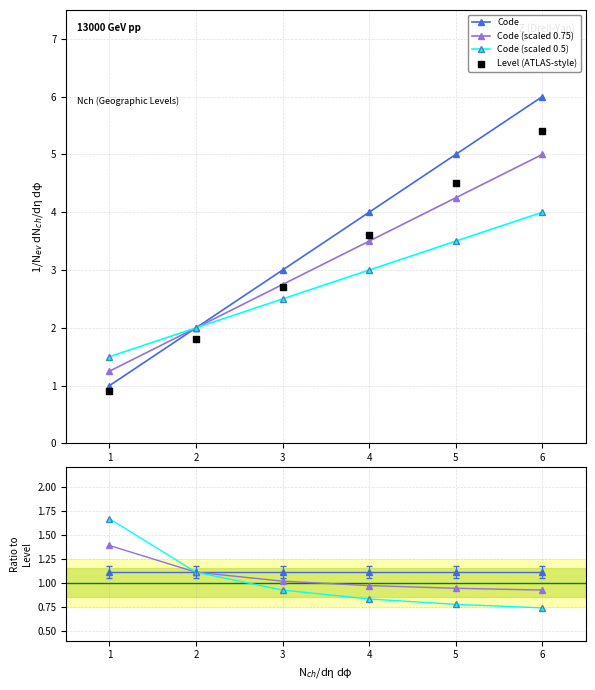

Is the value of Code (scaled 0.5) at 6 greater than the value of Code at 6?

No